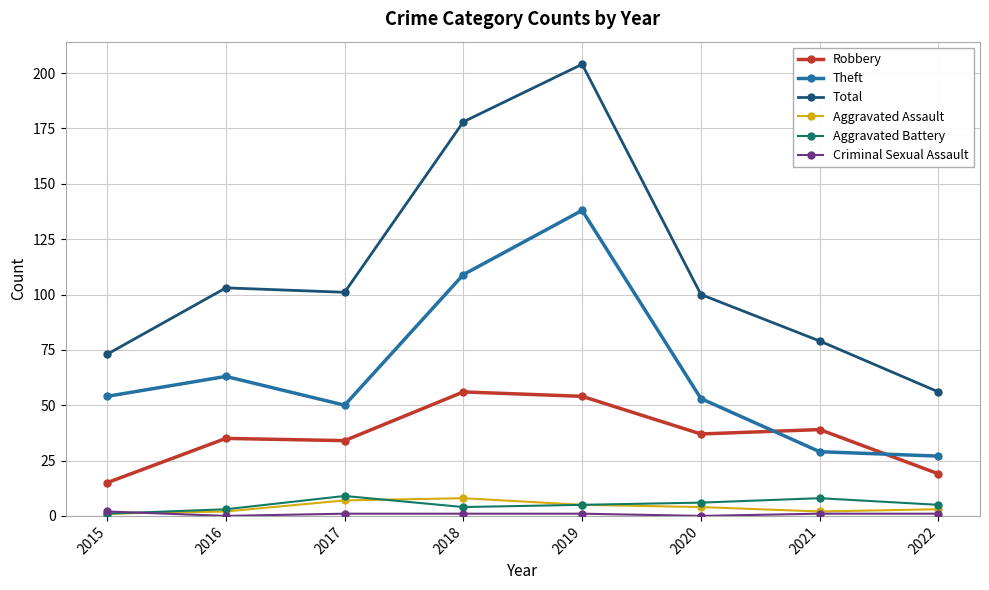

What is the value of the Aggravated Battery point at the 6th from the left?

6